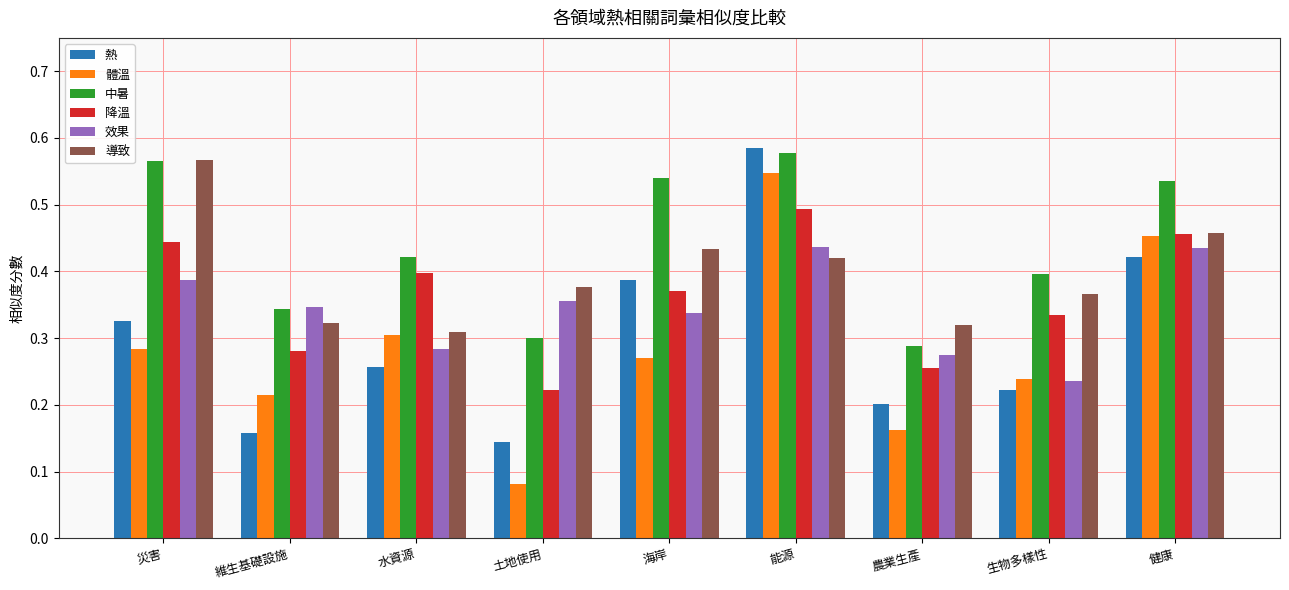

How many data points does each series have?

9